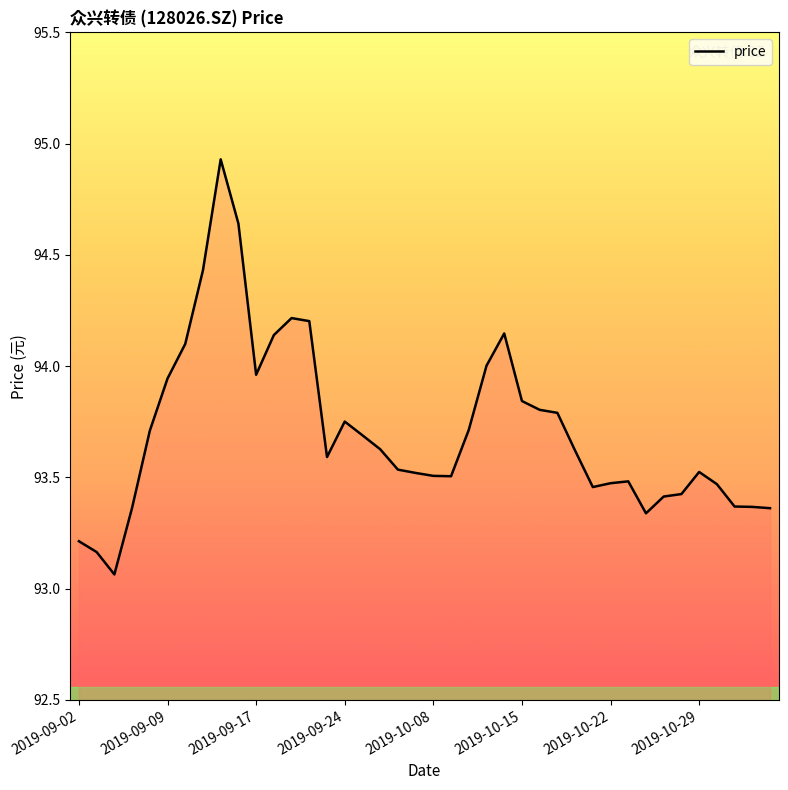

What is the difference between the maximum and minimum values?

1.9